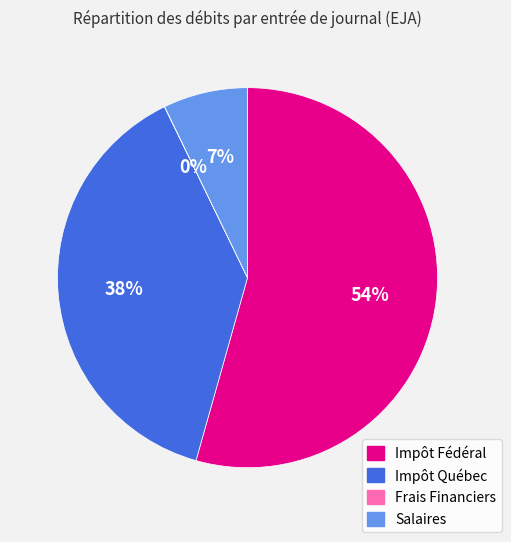

To the nearest percent, what percentage of the pie is Impôt Québec?

38%